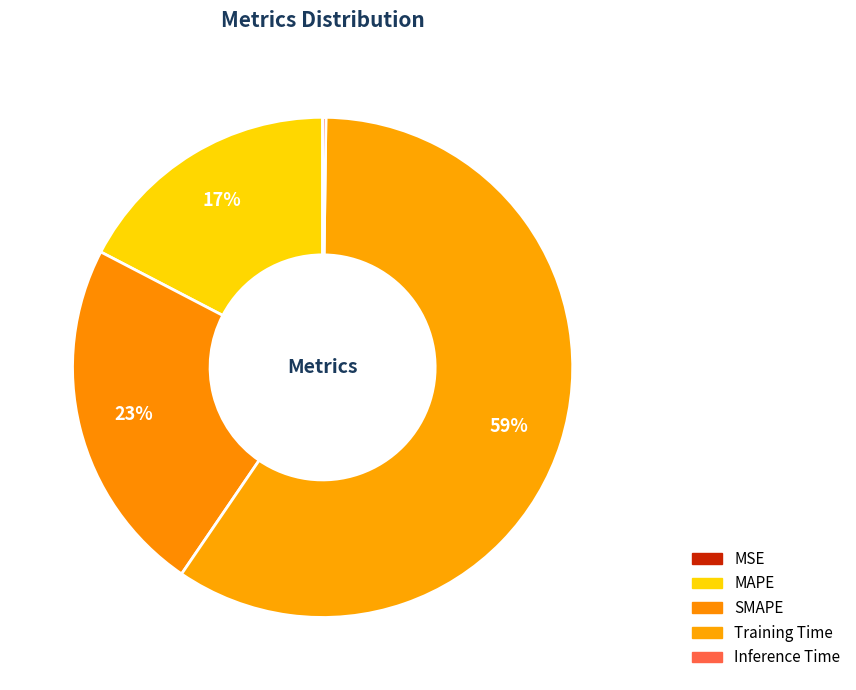

What is the change in value from MSE to SMAPE?

+0.7